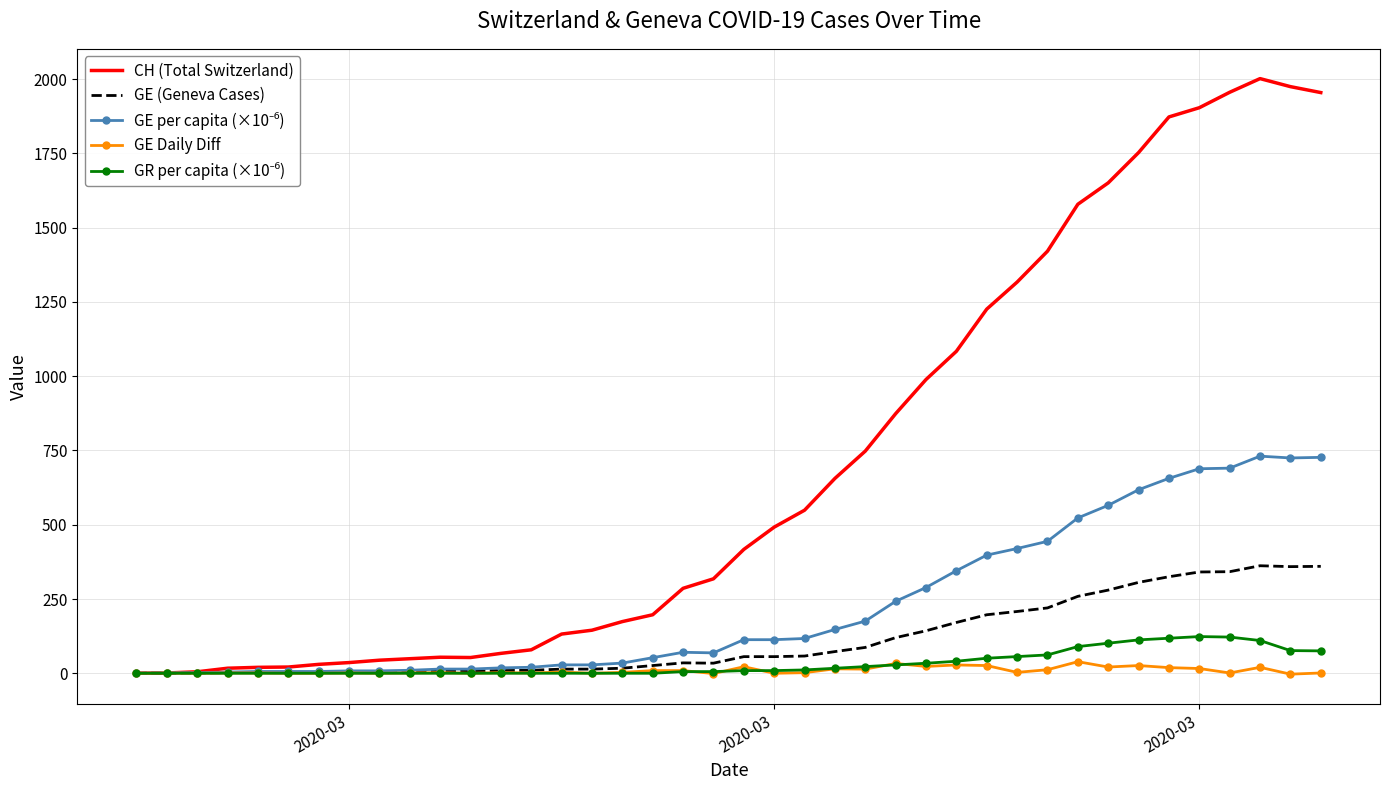

Which series has the largest total across all categories?

CH (Total Switzerland)